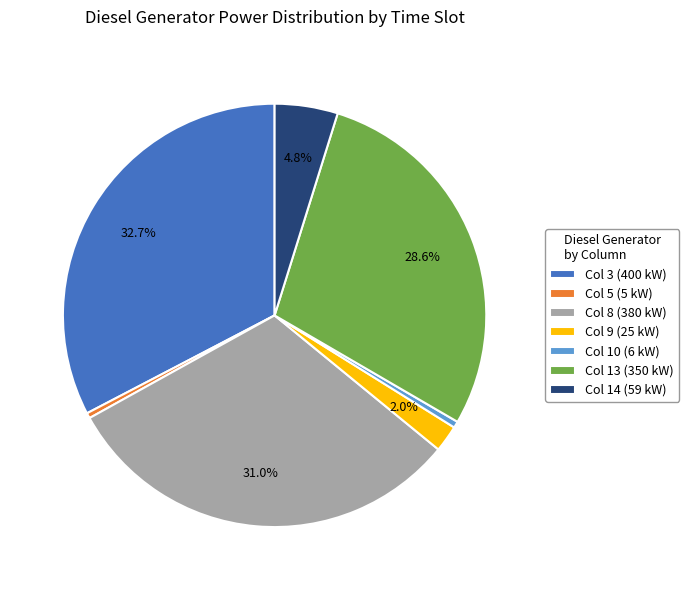

What is the largest slice in the pie chart?

Col 3 (400 kW)